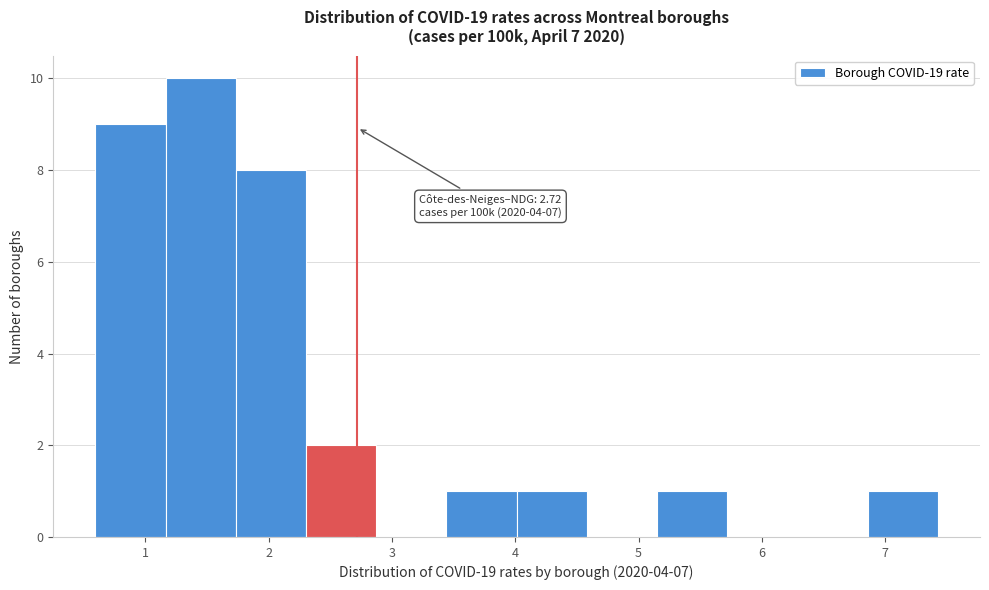

Over which range of the x-axis is the bar tallest?

1.2 to 1.7